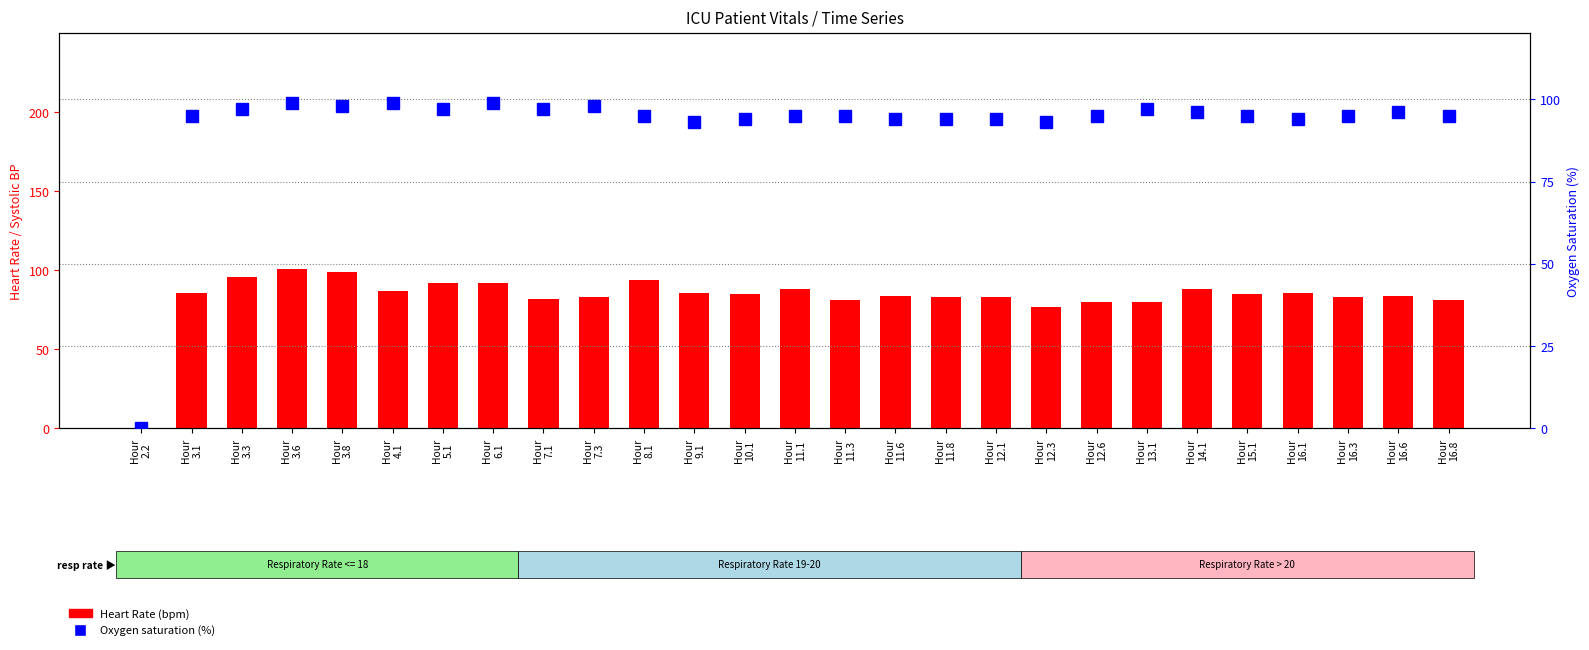

What is the average value of the Heart Rate series?

83